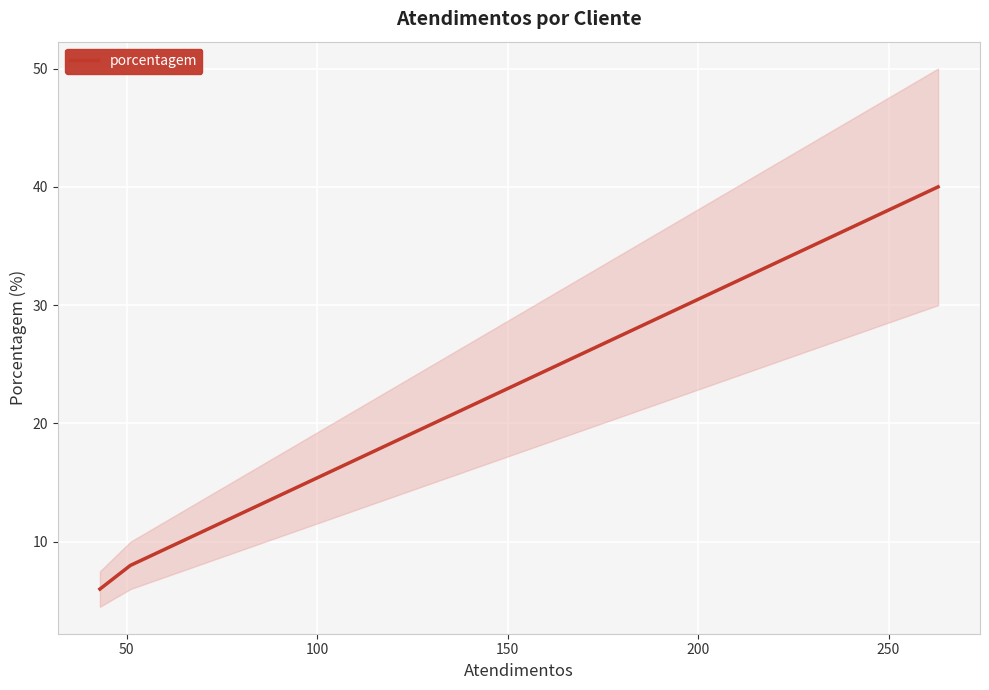

What is the value of the 2nd point from the left?

8